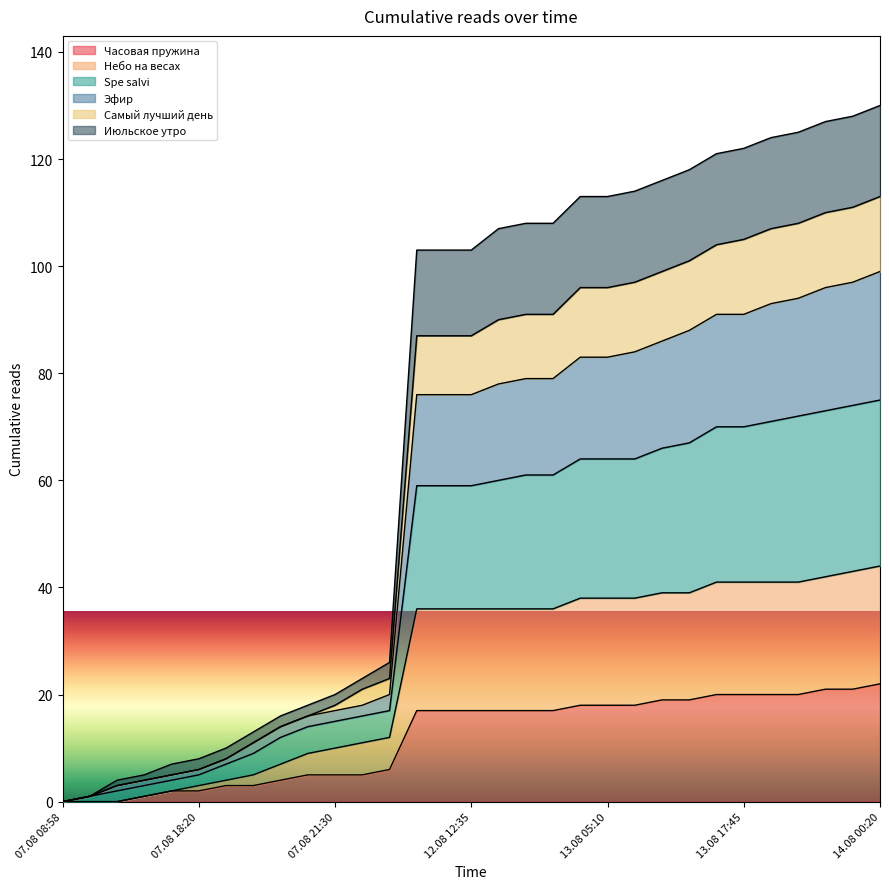

At which category is the sum across all series the highest?

14.08 00:20